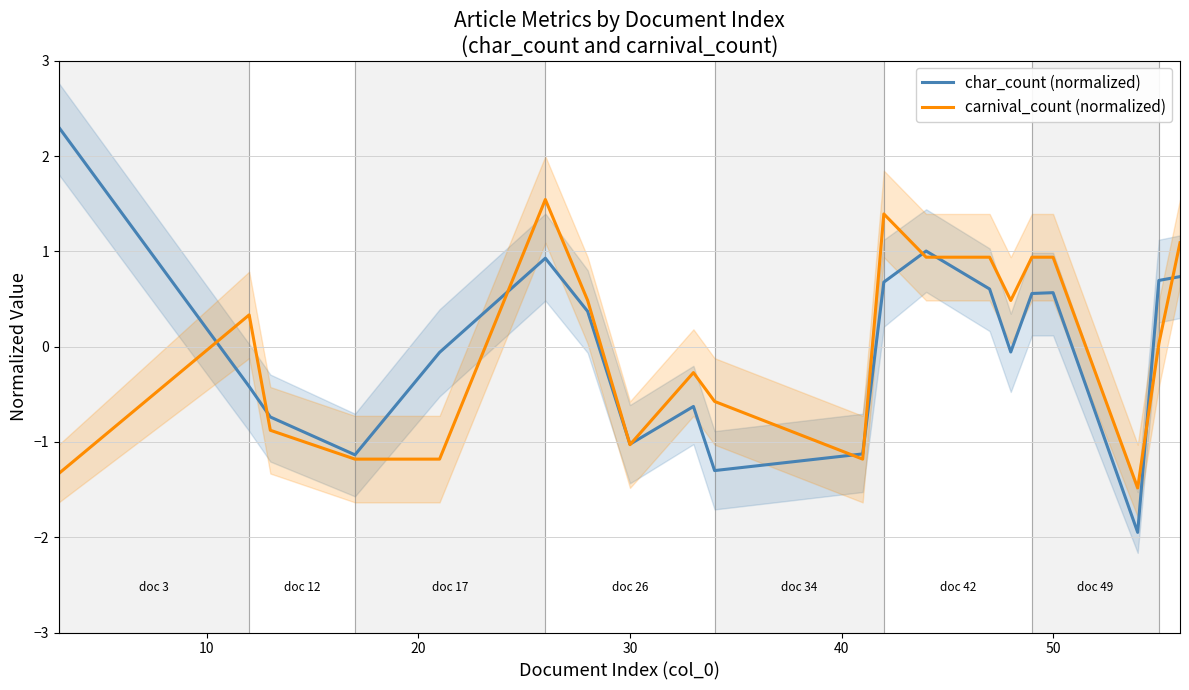

What is the maximum value for carnival_count (normalized)?

1.5